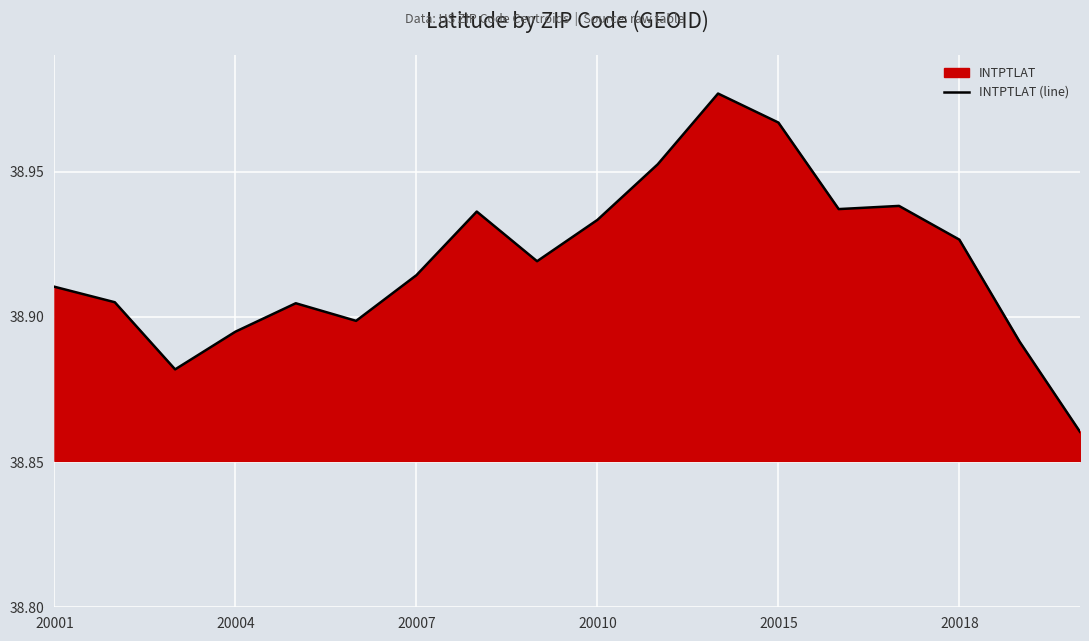

The value at 20007 is 68.2. True or false?

False